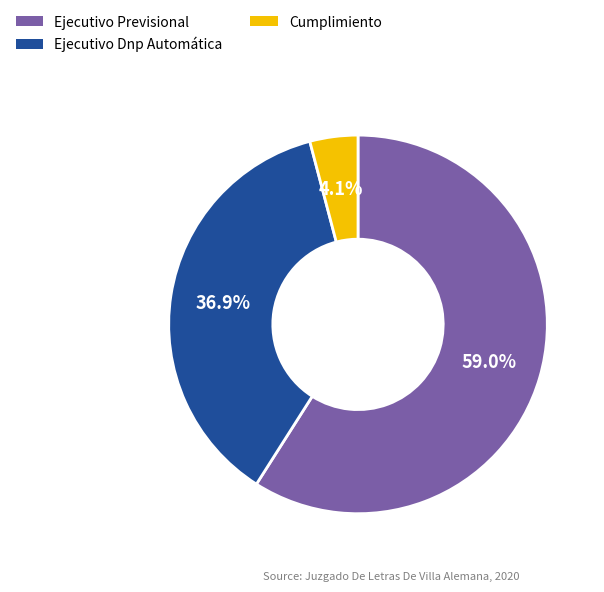

To the nearest percent, what is the average slice percentage?

33%